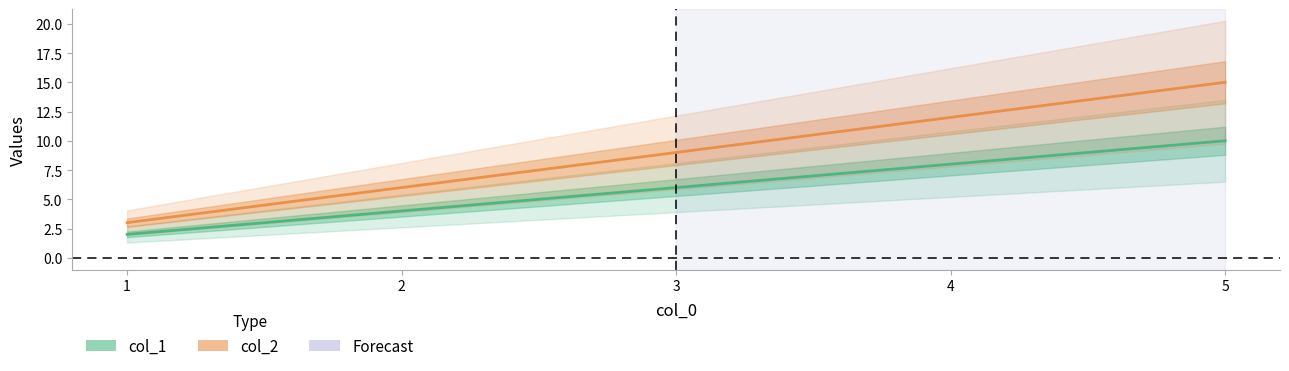

How many data points in col_1 are less than 6?

2